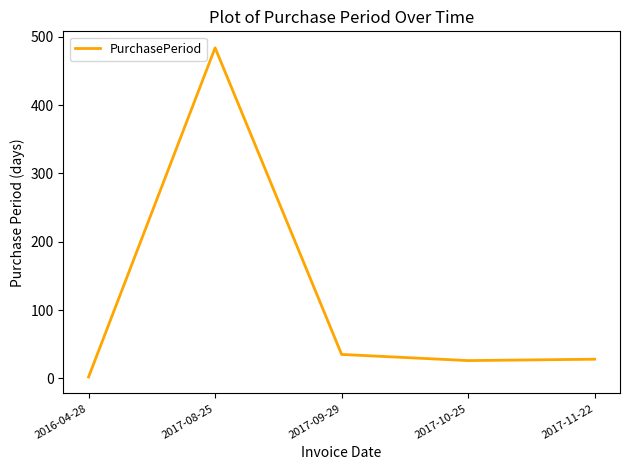

How many lines are shown in the chart?

1